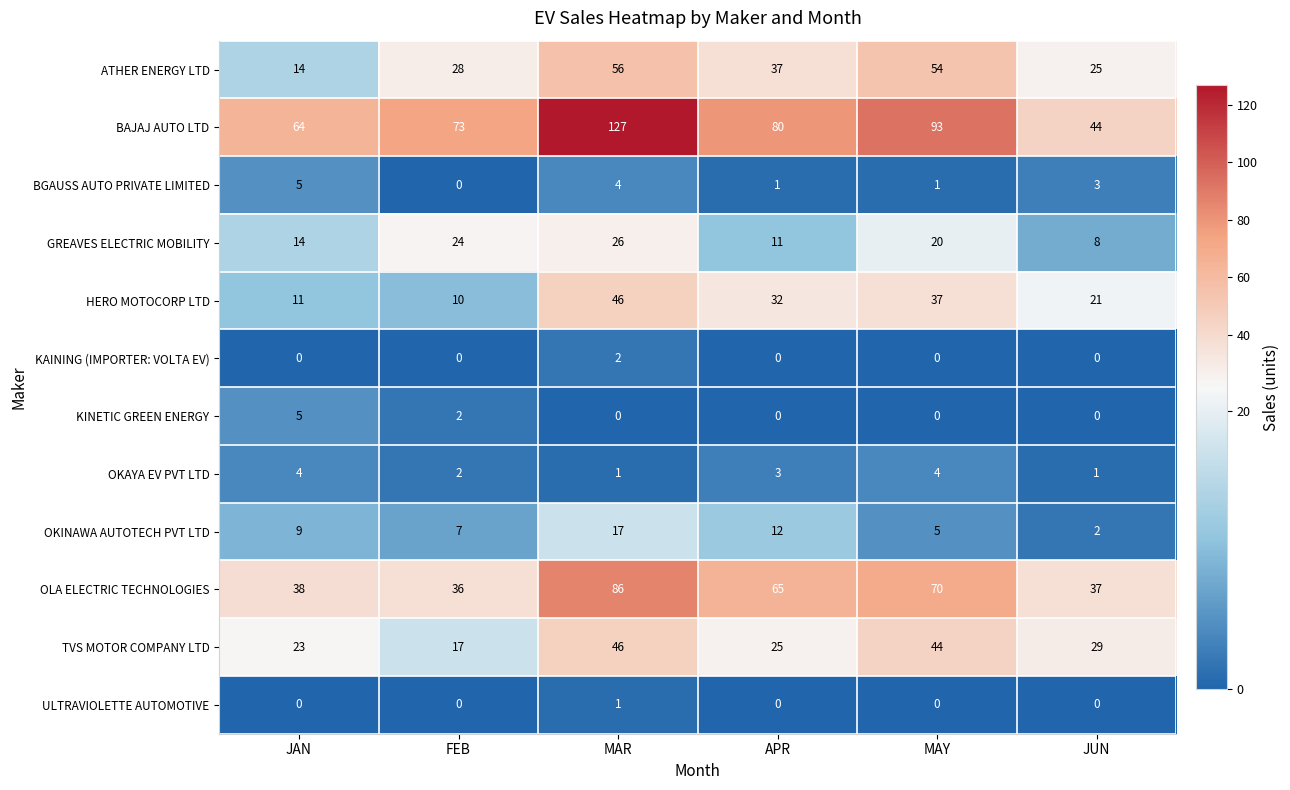

The KINETIC GREEN ENERGY series shows 5 at JAN. True or false?

True